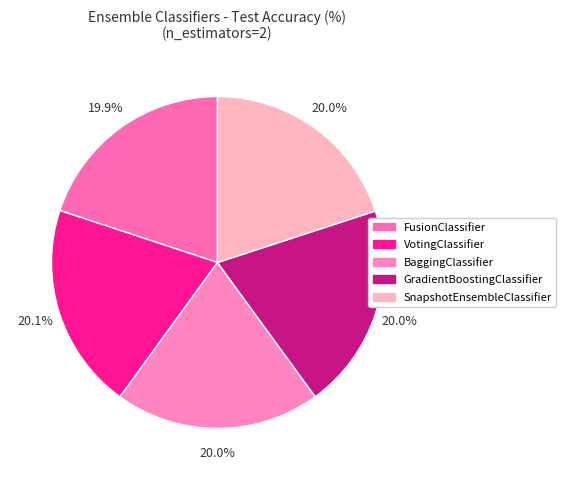

Which slice is the smallest?

FusionClassifier